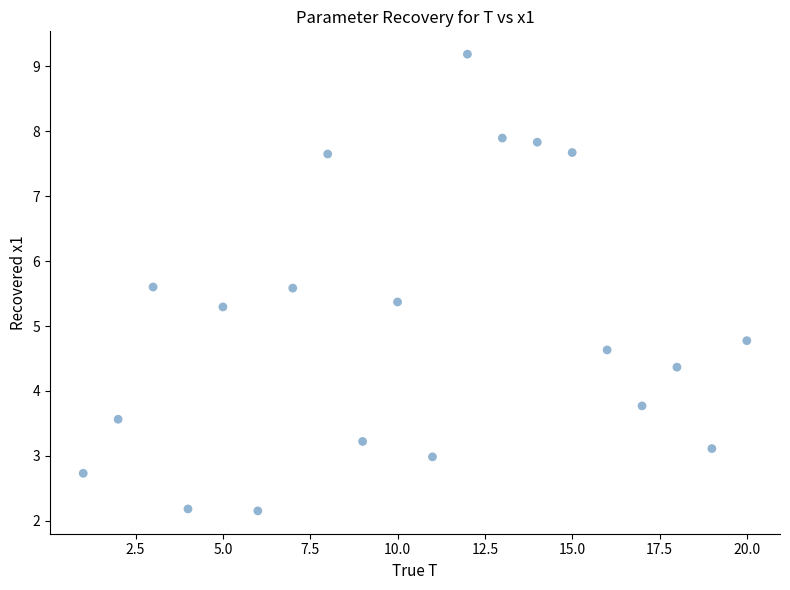

What is the range of Y values (max minus min)?

7.0